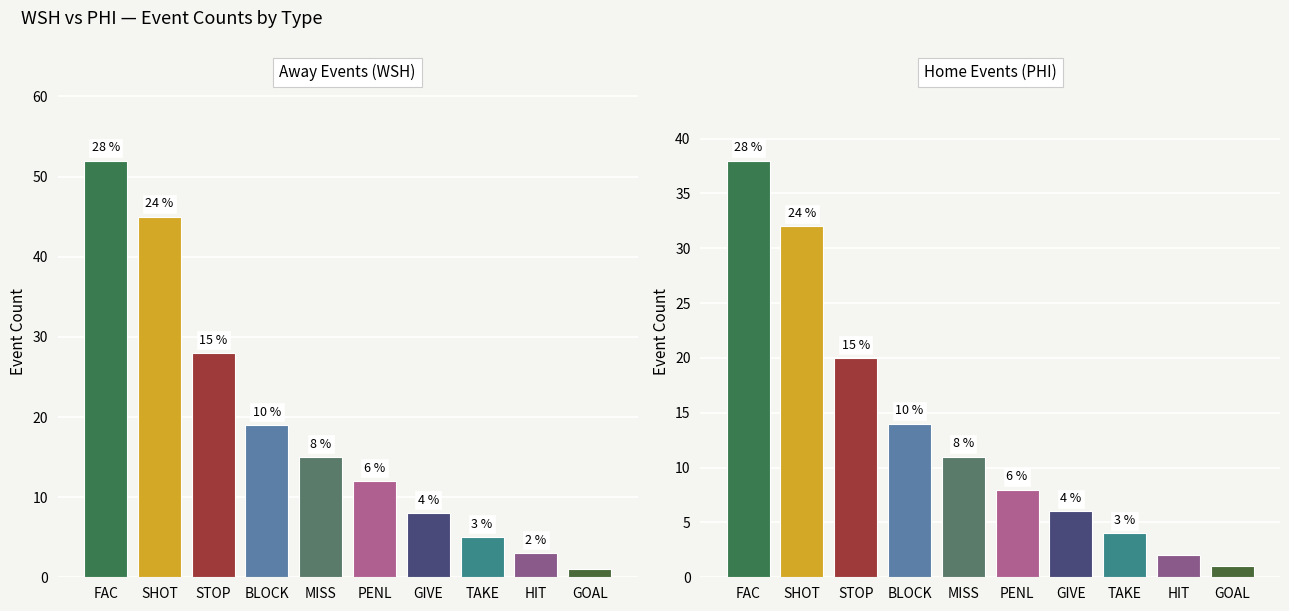

Which series has the largest range (max minus min)?

HIT